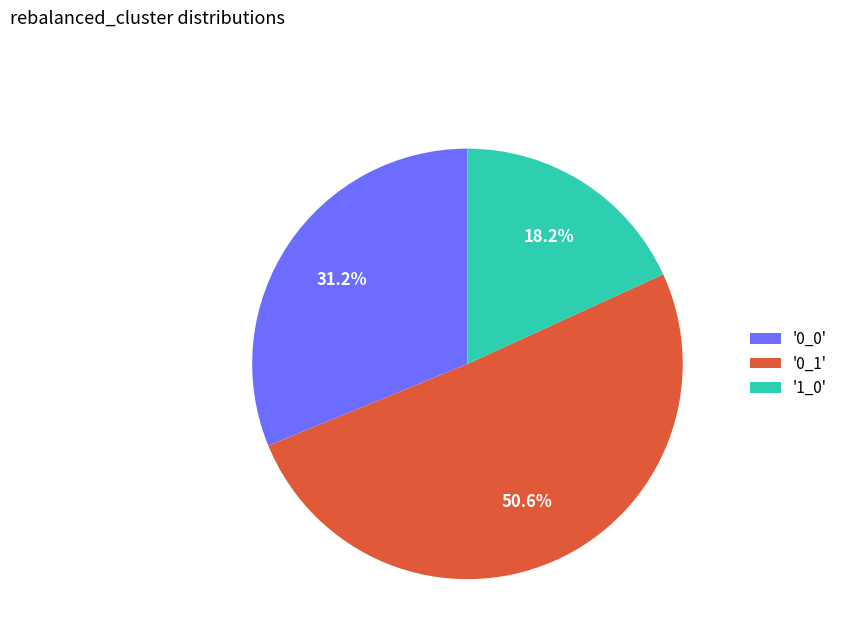

What is the total percentage of '0_1' and '0_0'?

81.8%